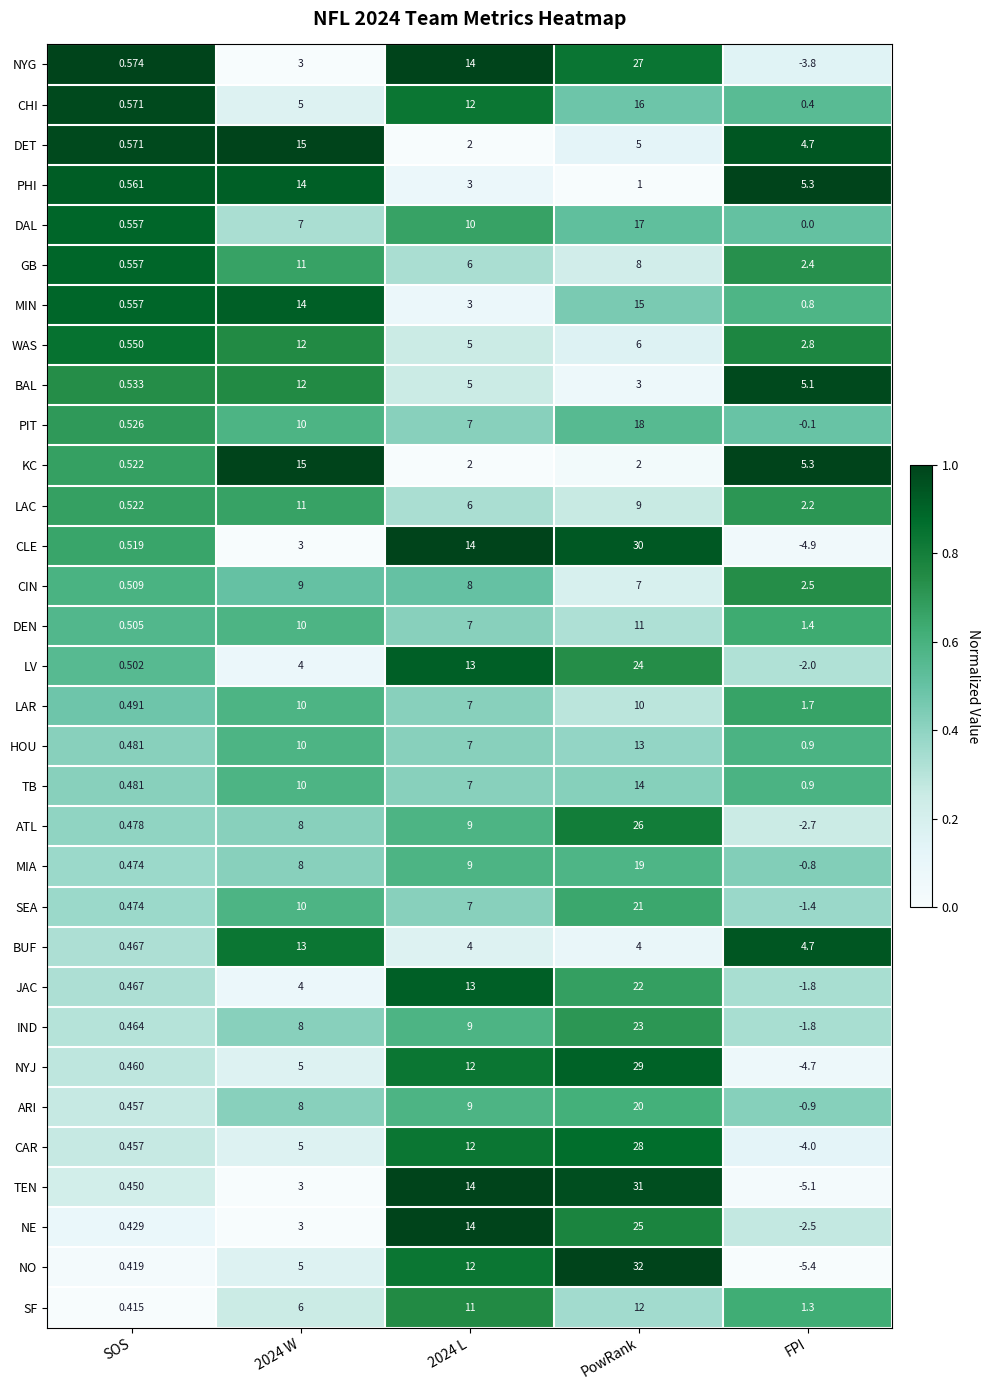

What is the difference between the highest and lowest values at PowRank?

31.0